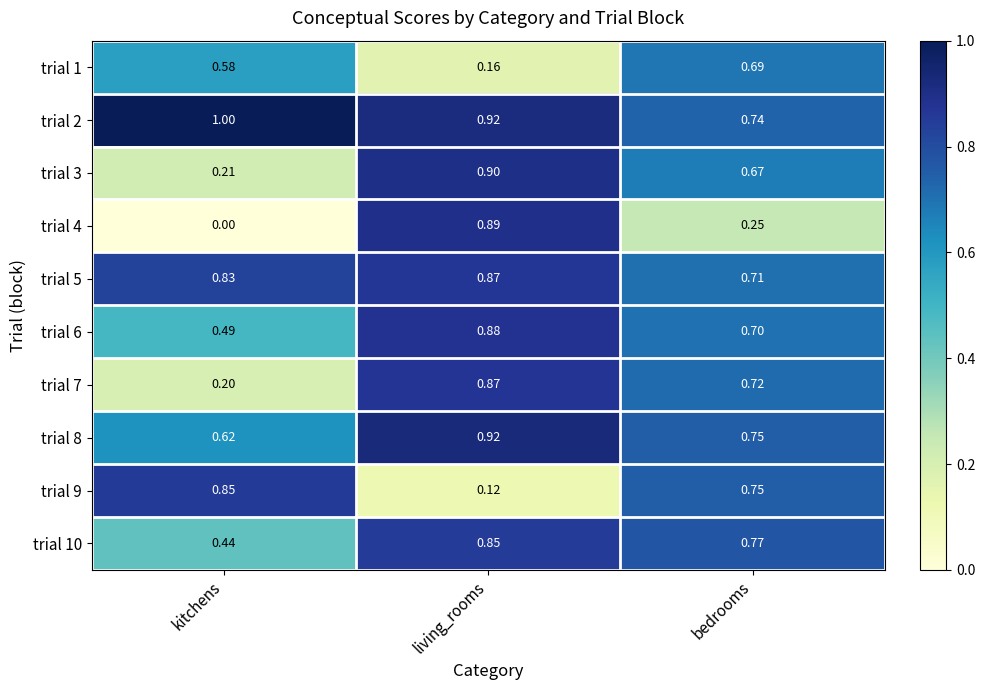

List the labels in order of trial 7 value, largest first.

living_rooms, bedrooms, kitchens